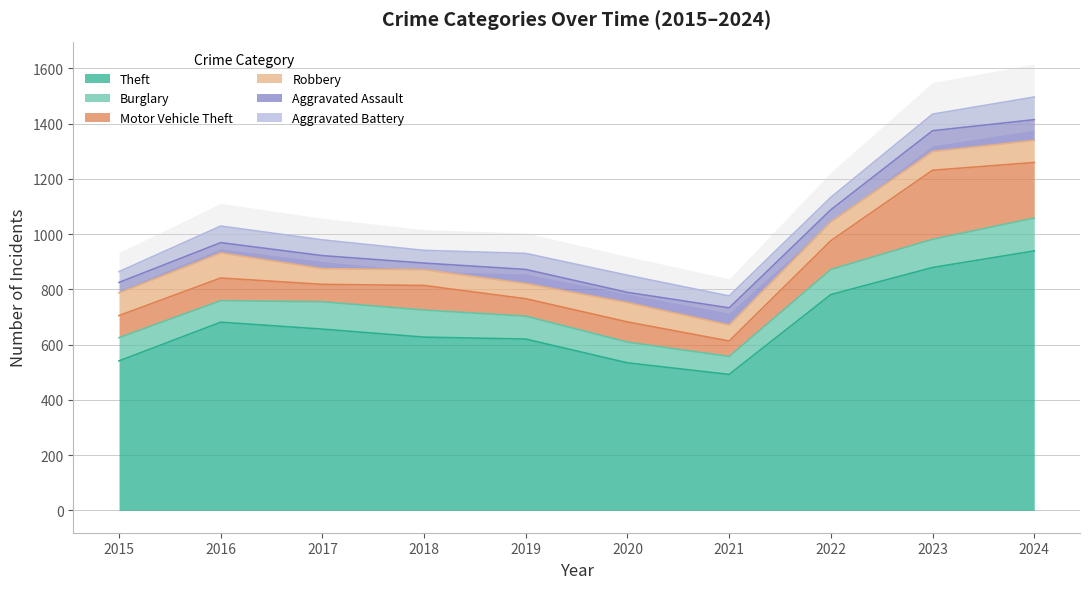

Read the Robbery value at 2021, to the nearest 5.

60